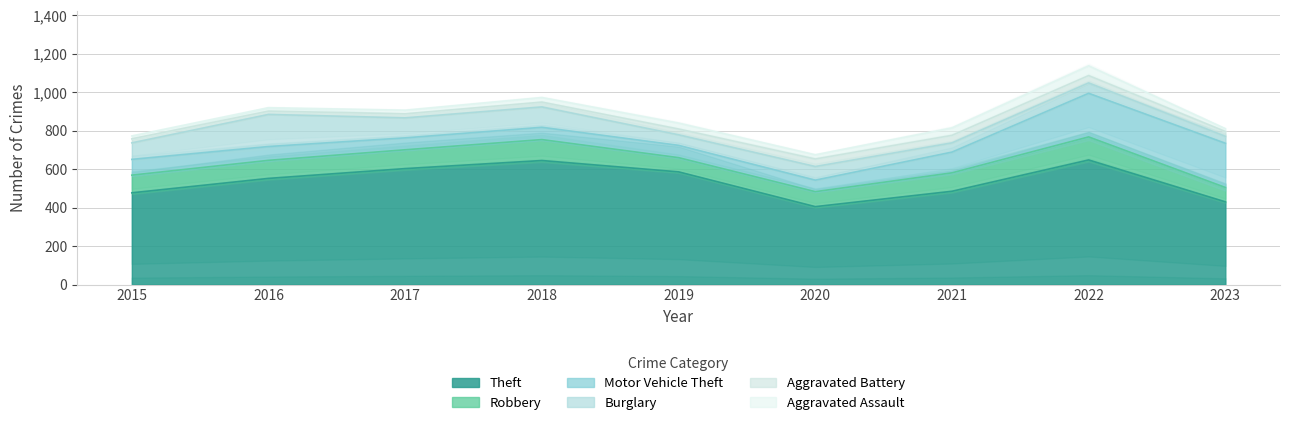

What is the sum of the Aggravated Assault values at 2020 and 2016?

40